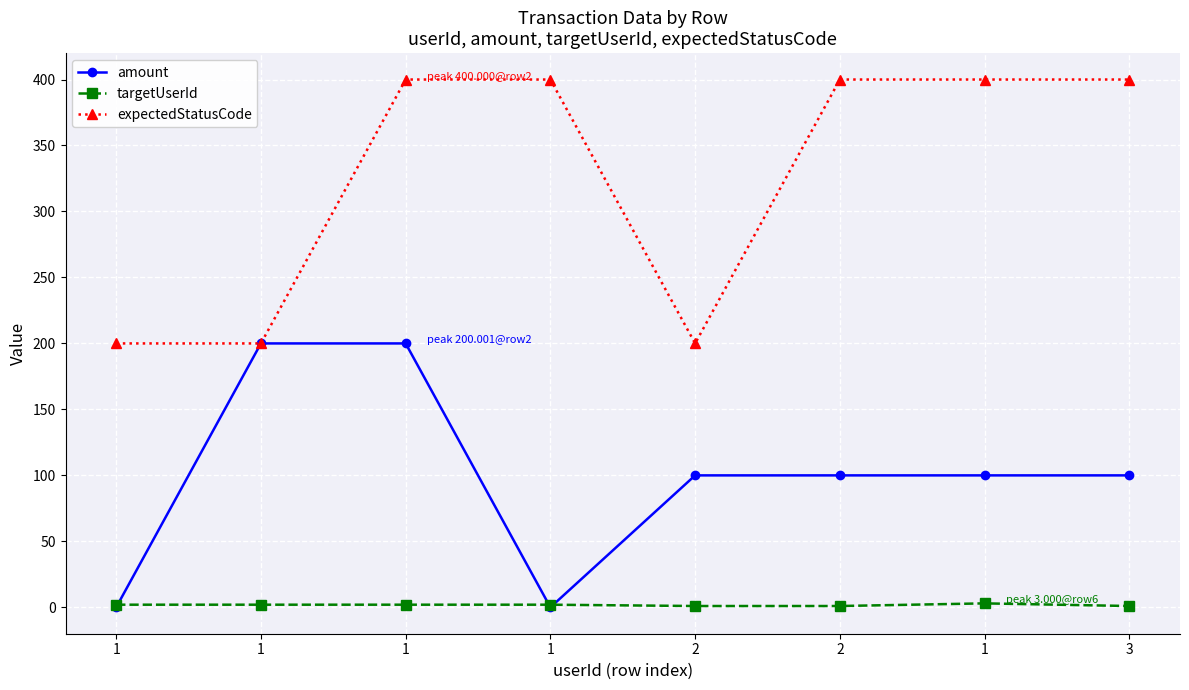

What is the label of the 2nd point from the left?

1